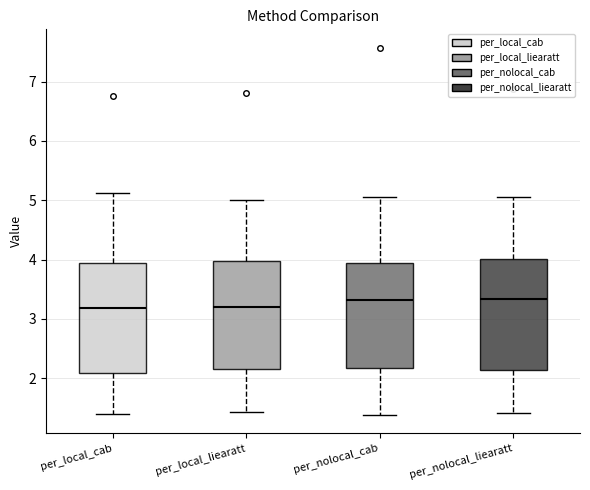

Reading left to right, read every box against the y-axis: the position of its median line, the range the box covers, and the ends of its whiskers. The values are not printed on the chart, so give them approximately, as read against the axis.

per_local_cab: median 3.2, box 2.1 to 3.9, whiskers 1.4 to 5.1
per_local_liearatt: median 3.2, box 2.2 to 4.0, whiskers 1.4 to 5.0
per_nolocal_cab: median 3.3, box 2.2 to 3.9, whiskers 1.4 to 5.1
per_nolocal_liearatt: median 3.3, box 2.1 to 4.0, whiskers 1.4 to 5.0